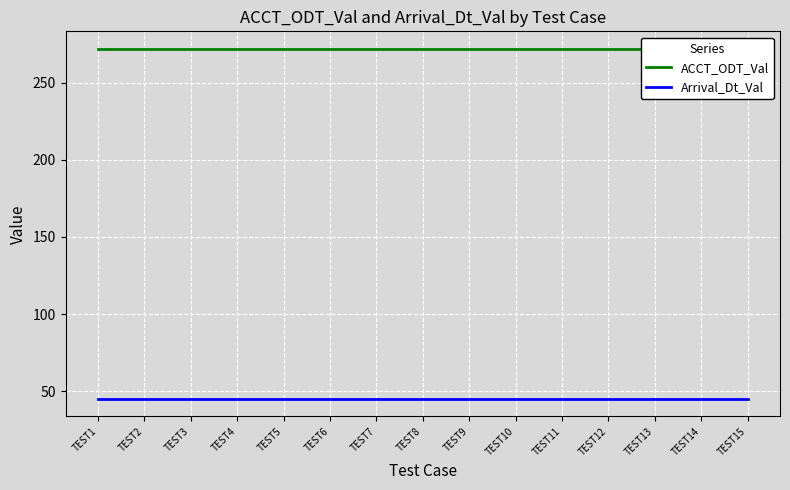

How many lines are shown in the chart?

2